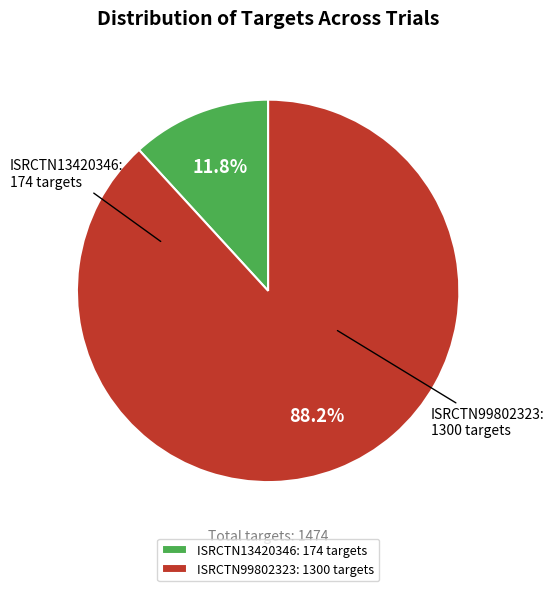

How many segments does this pie chart have?

2